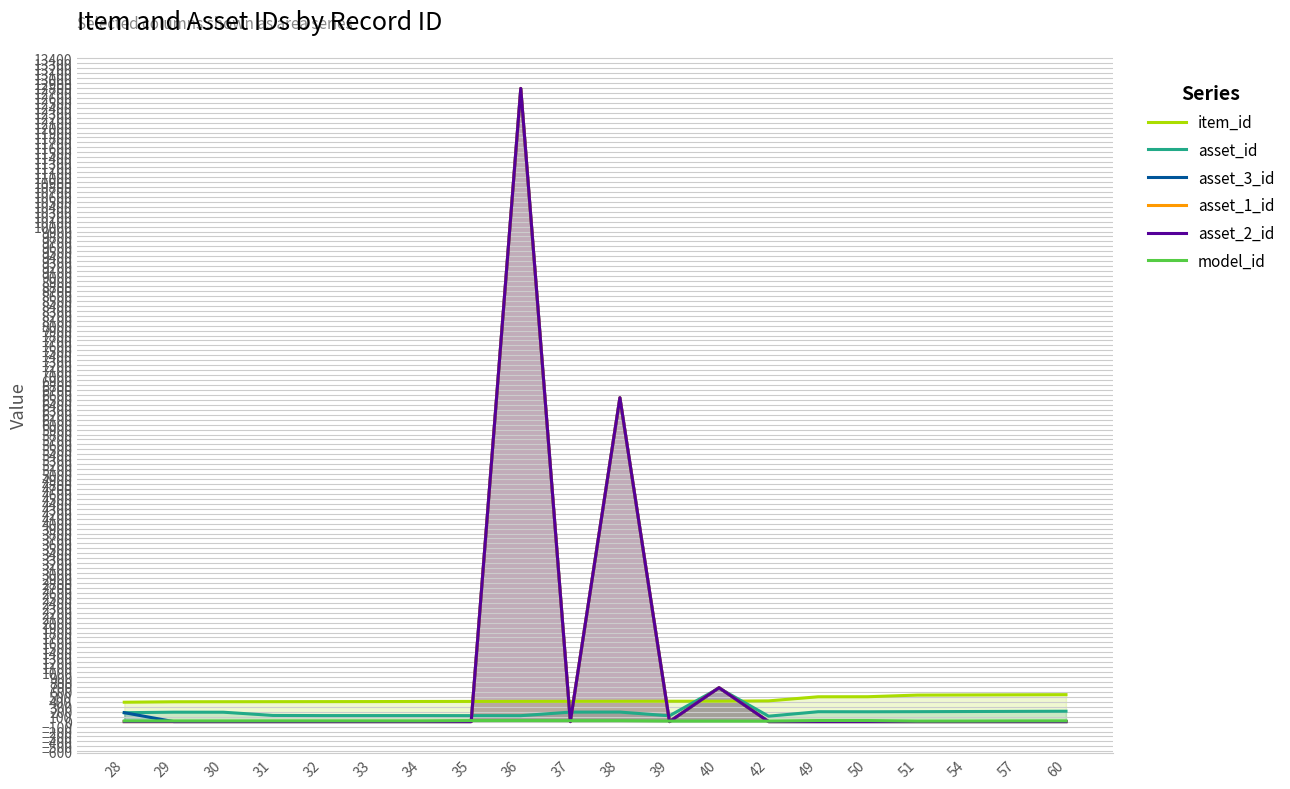

The asset_3_id series shows 0 at 32. True or false?

True